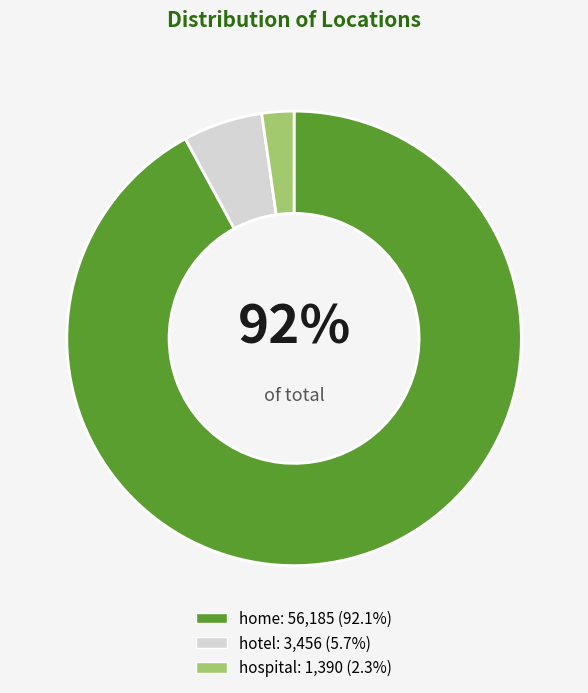

True or false: home accounts for 99% of the total.

False